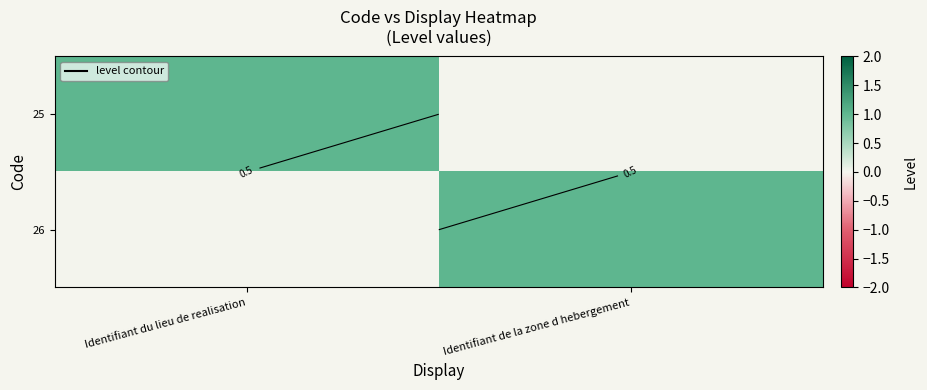

Which series has the largest total across all categories?

25